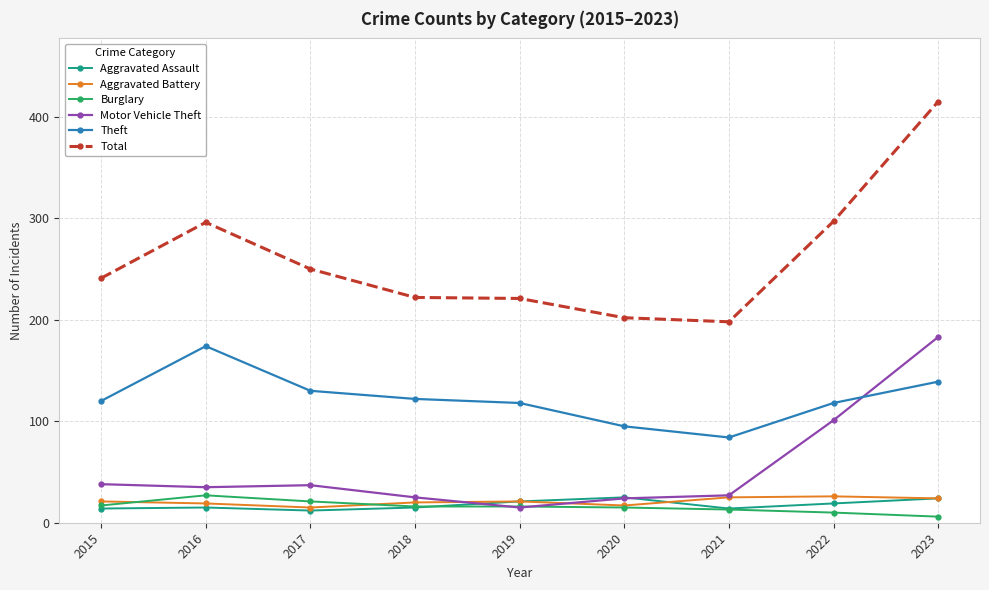

How many data points does each series have?

9